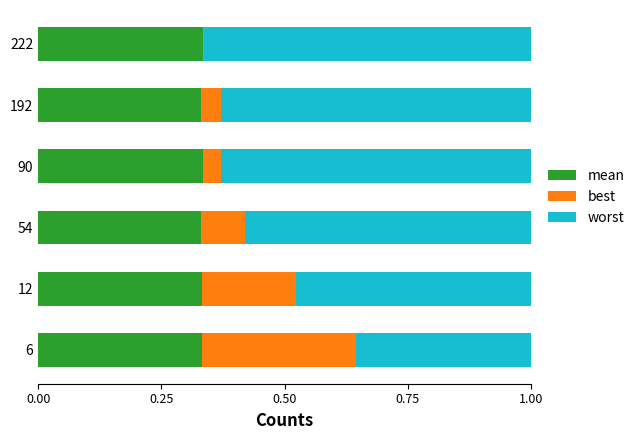

What are all the series names shown in the legend?

mean, best, worst